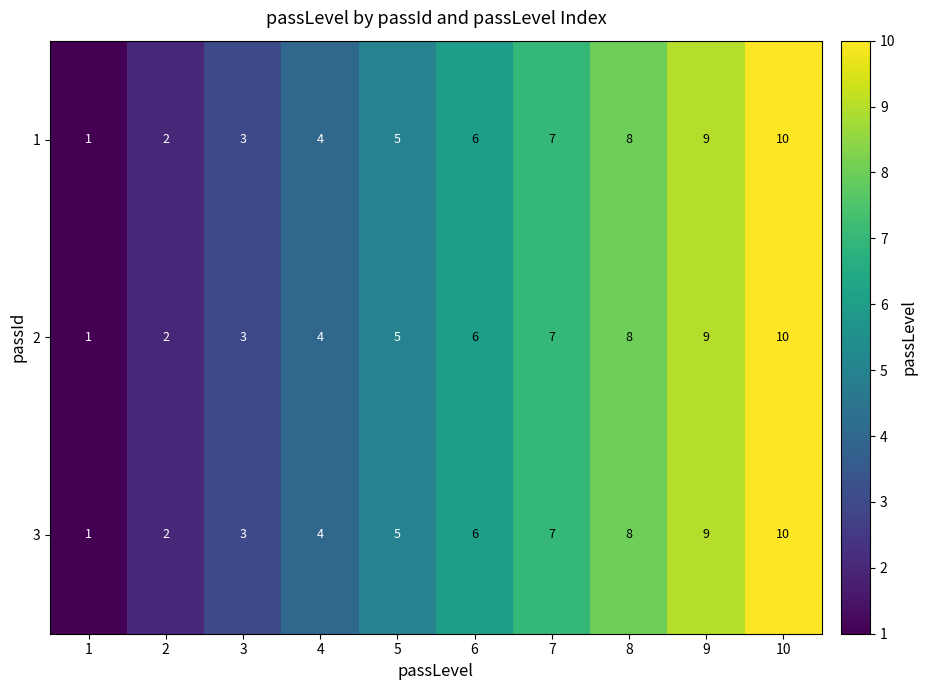

How many distinct data groups are displayed?

3